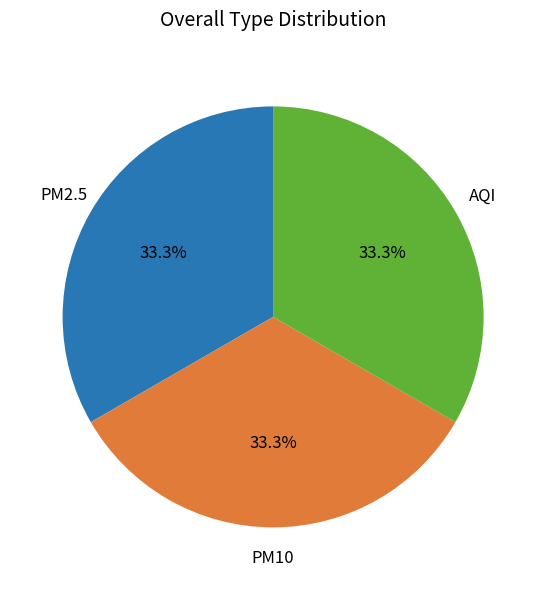

Count the number of slices in the pie.

3